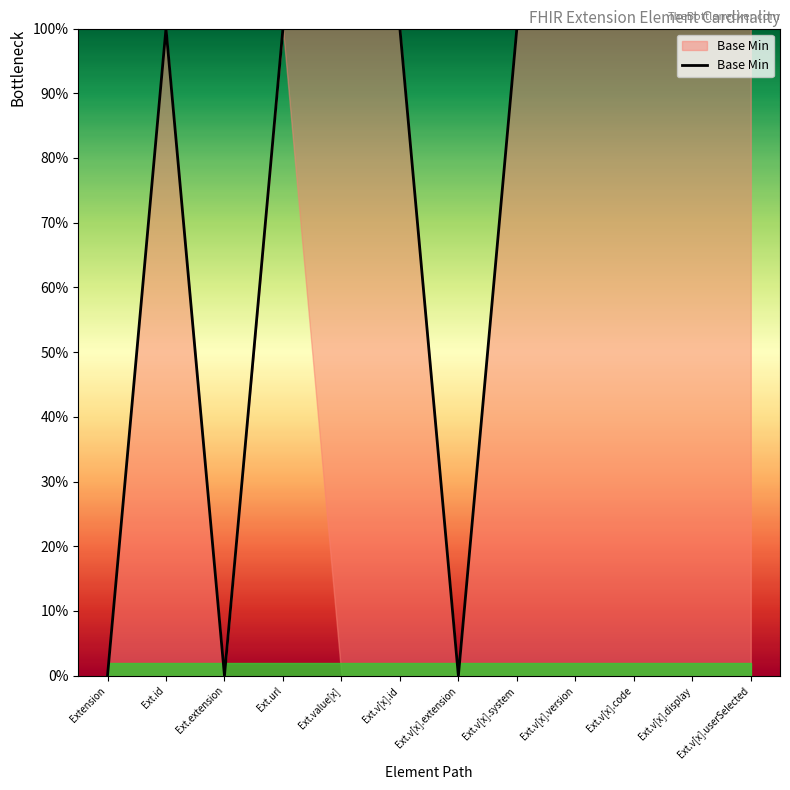

List the labels in order of value, largest first.

Ext.id, Ext.url, Ext.value[x], Ext.v[x].id, Ext.v[x].system, Ext.v[x].version, Ext.v[x].code, Ext.v[x].display, Ext.v[x].userSelected, Extension, Ext.extension, Ext.v[x].extension